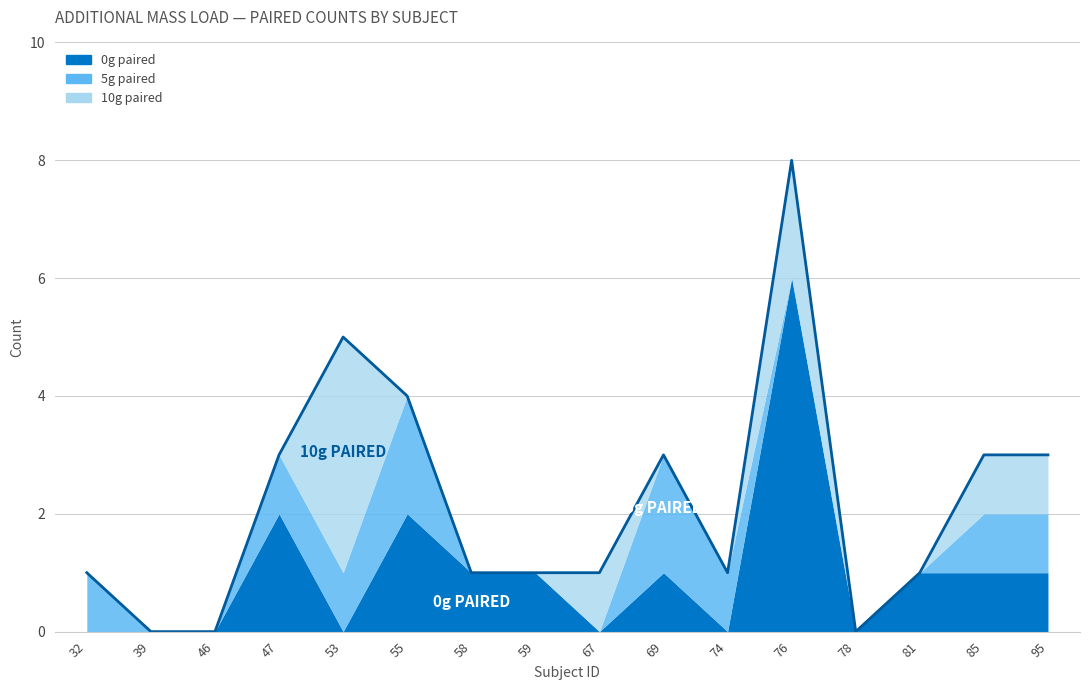

Reading left to right, what are all the values shown in this chart?

5g paired: 32=1	39=0	46=0	47=1	53=1	55=2	58=0	59=0	67=0	69=2	74=1	76=0	78=0	81=0	85=1	95=1
0g paired: 32=0	39=0	46=0	47=2	53=0	55=2	58=1	59=1	67=0	69=1	74=0	76=6	78=0	81=1	85=1	95=1
10g paired: 32=0	39=0	46=0	47=0	53=4	55=0	58=0	59=0	67=1	69=0	74=0	76=2	78=0	81=0	85=1	95=1